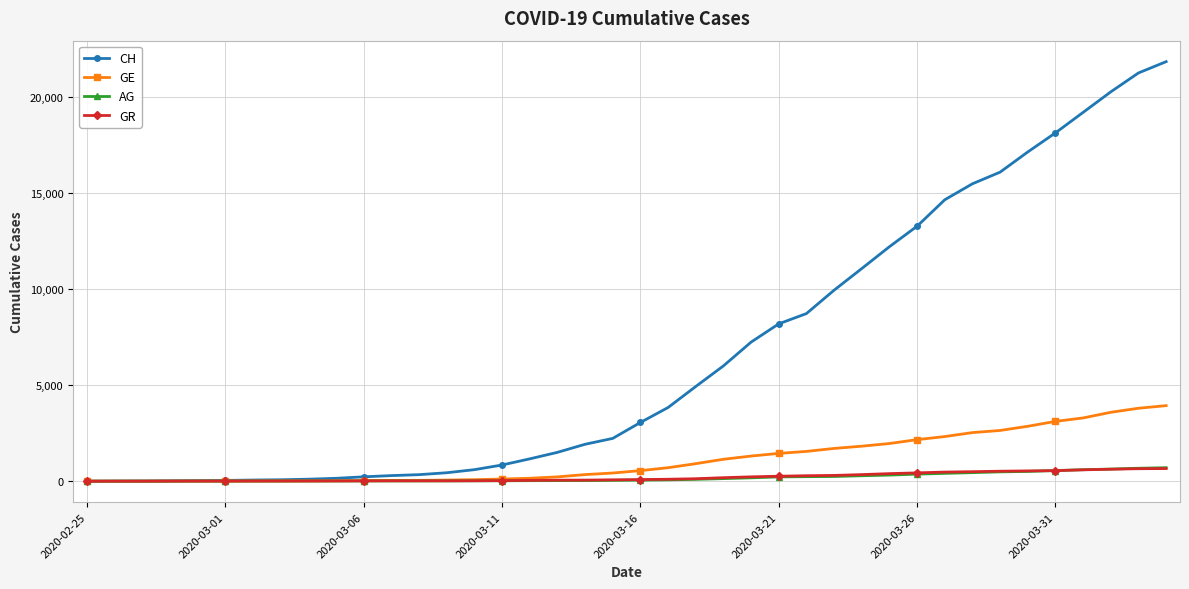

What is the average value of the GR series?

206